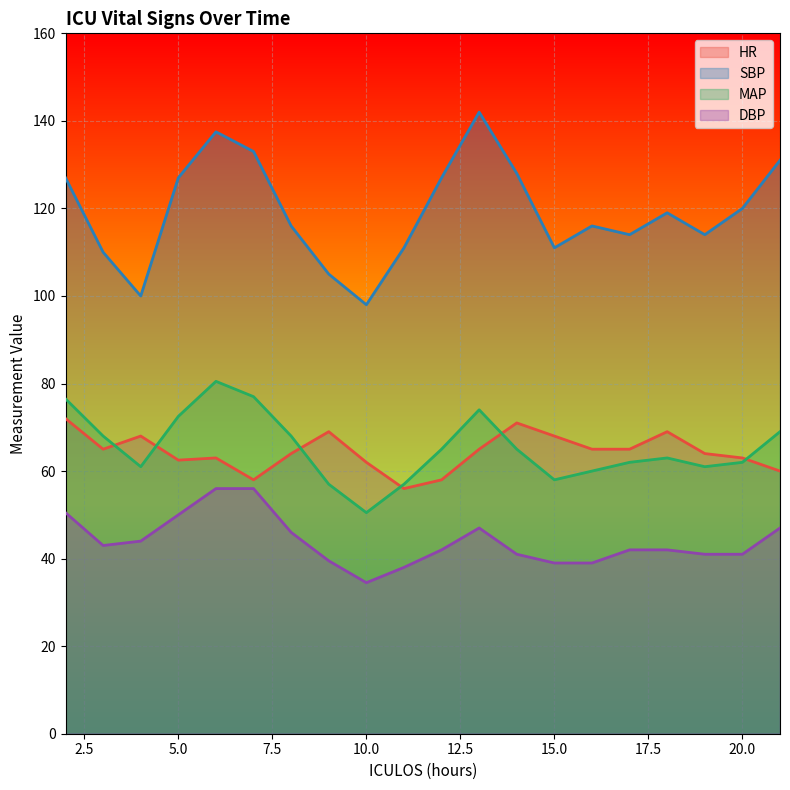

Which series changed the most between 7 and 9?

SBP